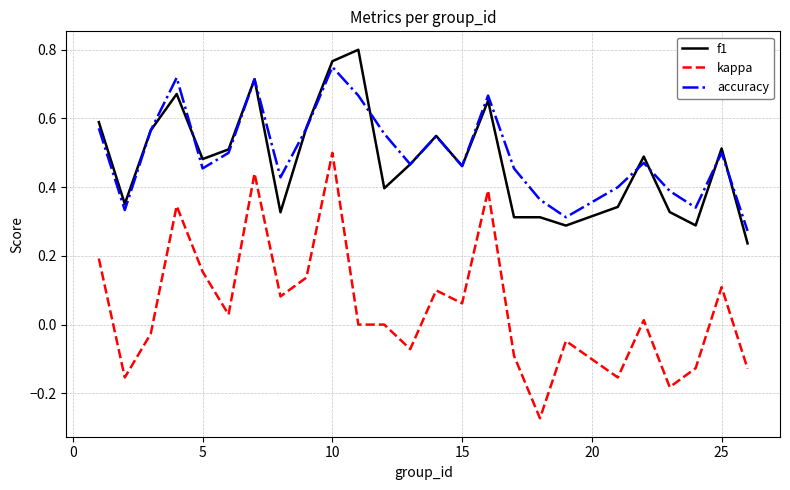

Is this an area chart (filled region under the line)?

No